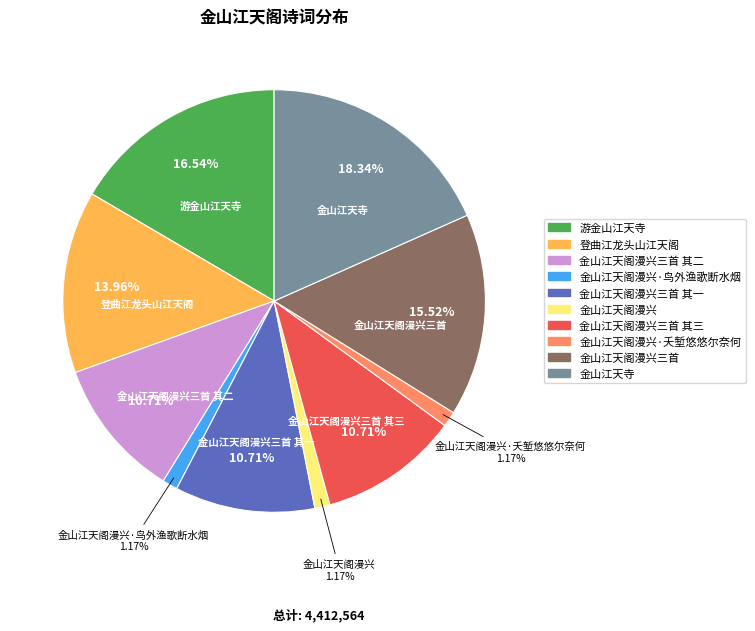

Does any single category account for the majority?

No